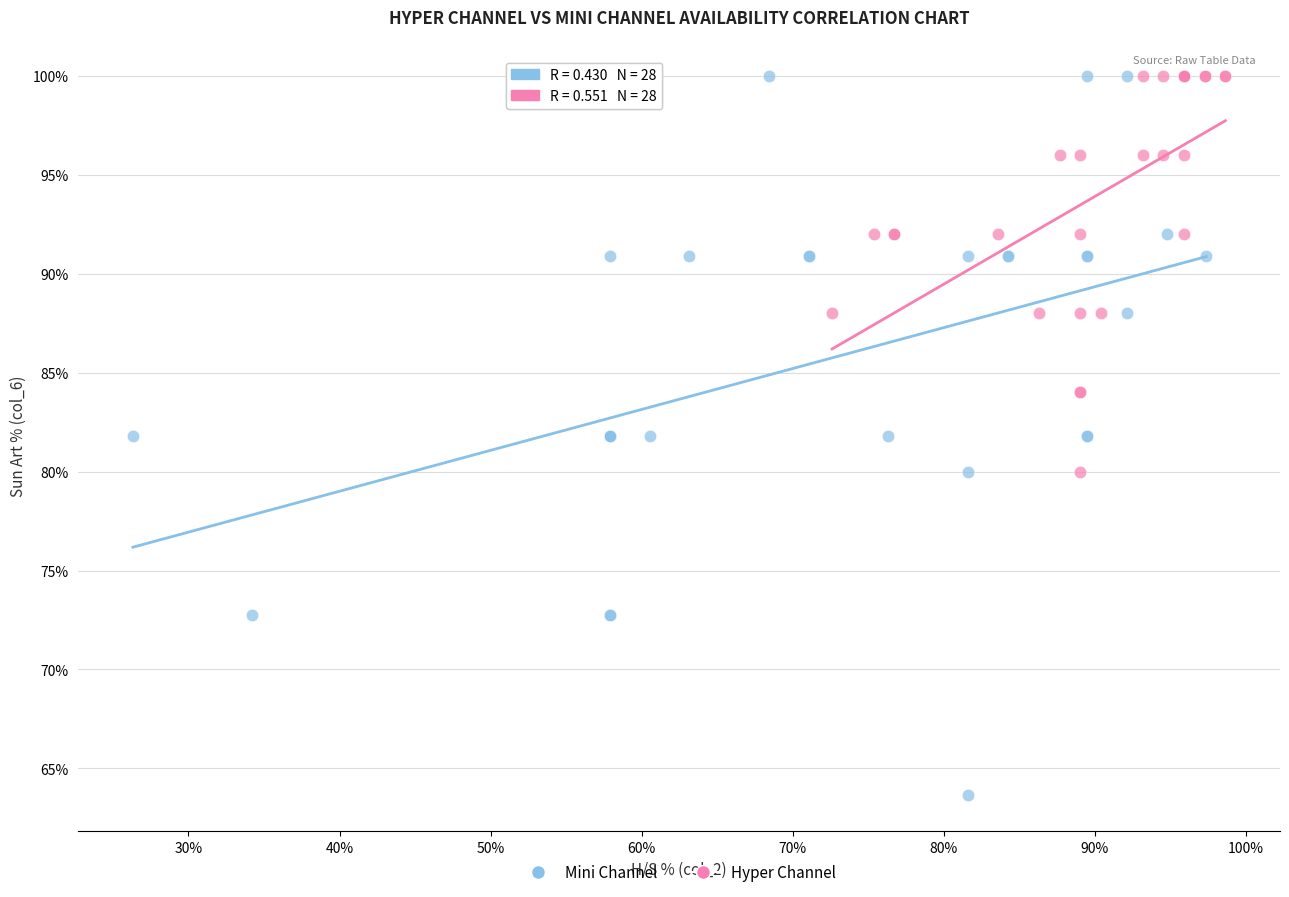

Which series reaches the minimum Y coordinate?

Mini Channel